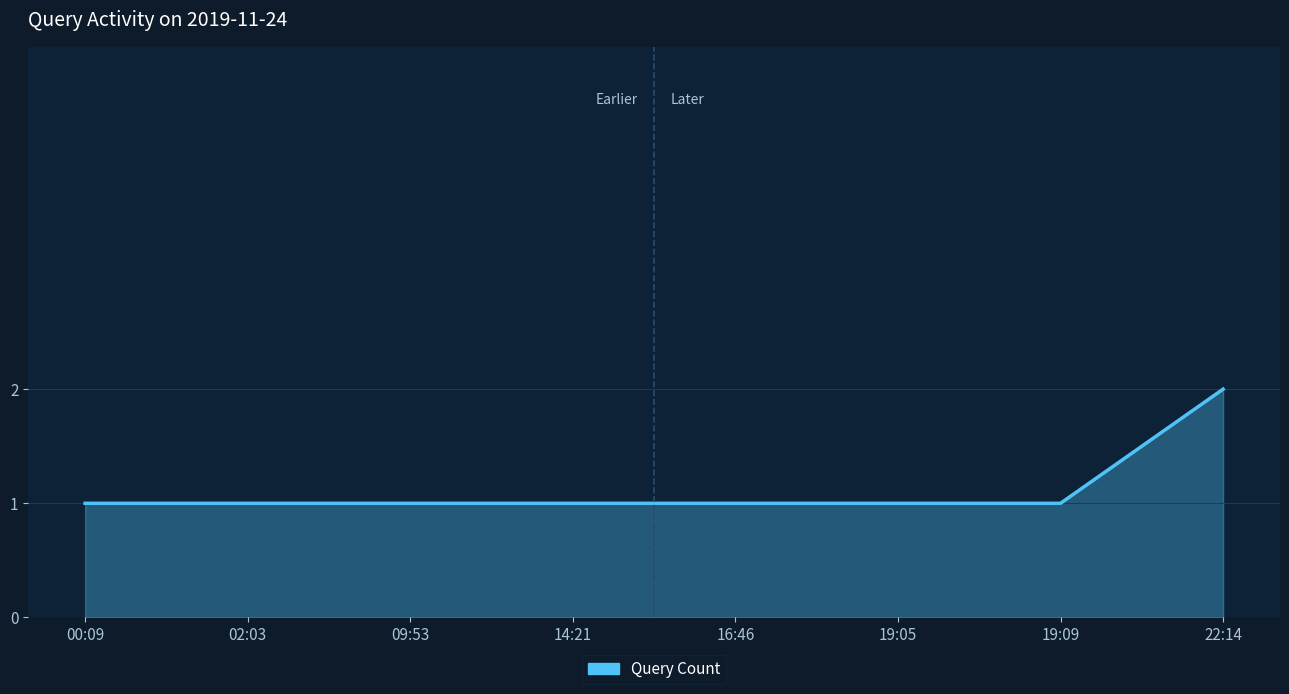

What is the sum of all values?

9